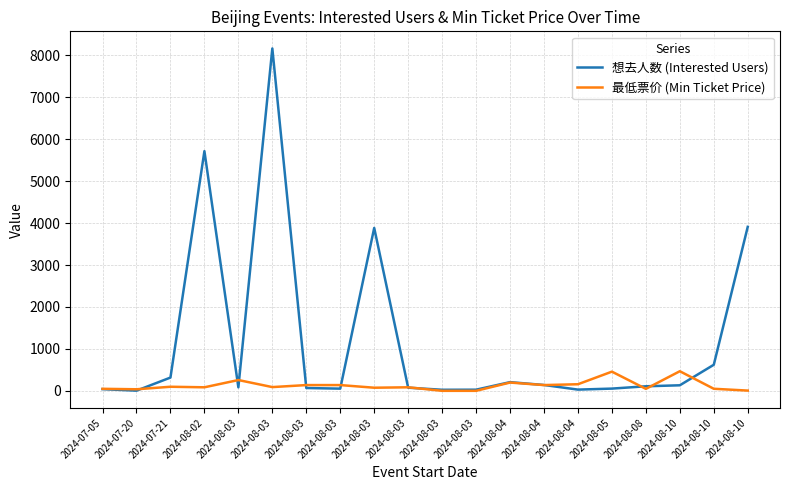

Reading right to left, list all the values displayed in this chart.

想去人数 (Interested Users): 3910.0	622.0	133.0	109.0	54.0	30.0	140.0	208.0	28.0	26.0	76.0	3884.0	53.0	68.0	8163.0	84.0	5715.0	317.0	5.0	41.0
最低票价 (Min Ticket Price): 6.6	50.0	468.0	48.0	458.0	158.0	138.0	198.0	1.0	1.0	85.0	75.0	138.0	138.0	90.0	258.0	85.0	98.0	38.0	49.0